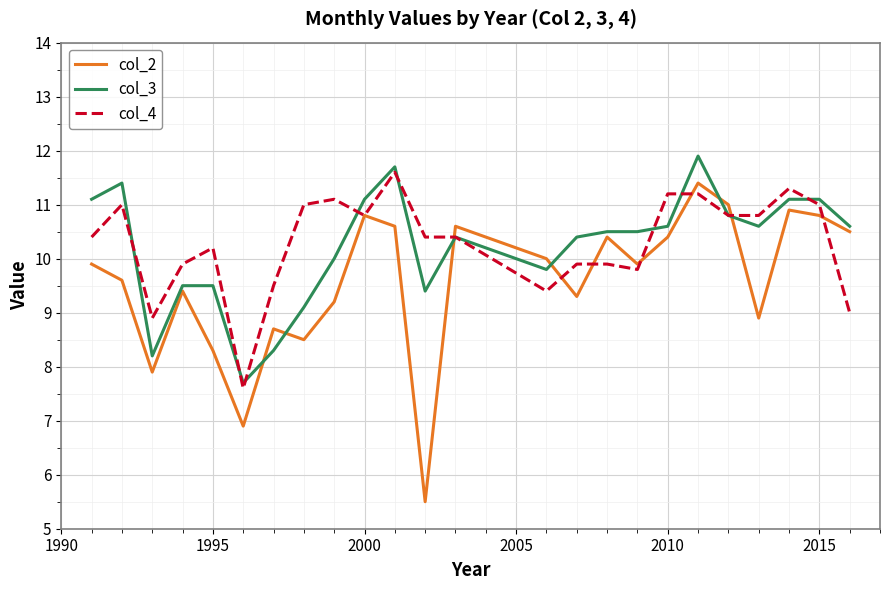

What is the greatest value displayed?

11.9